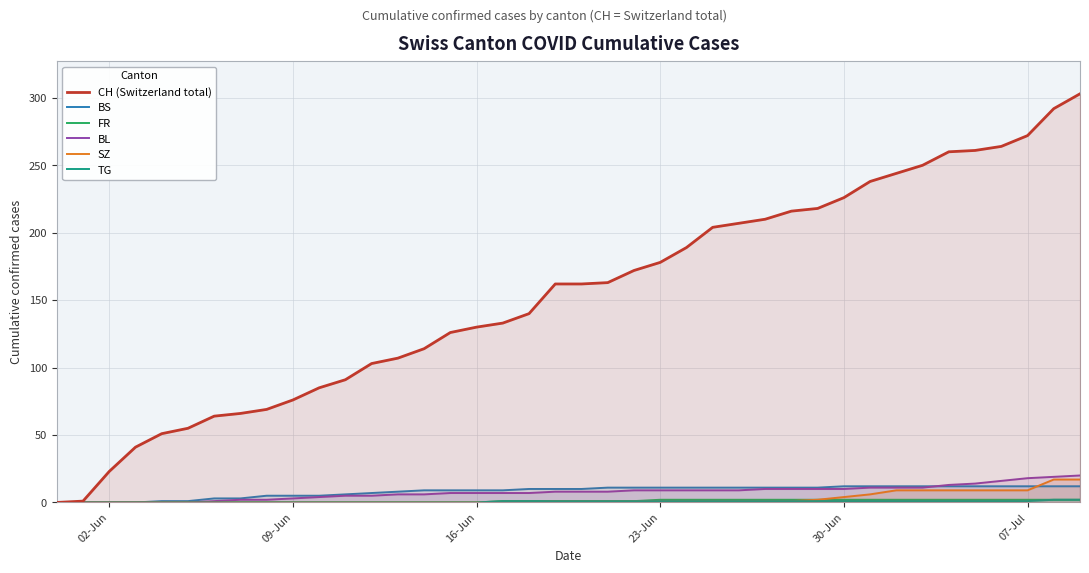

Which series has the largest total across all categories?

CH (Switzerland total)